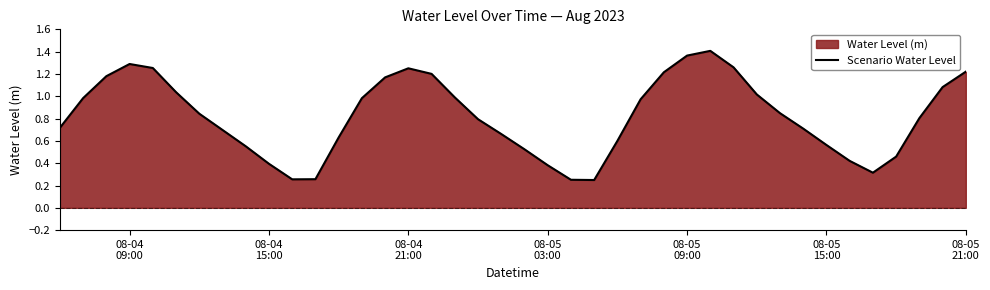

How many points are higher than both their immediate neighbors (excluding endpoints)?

3